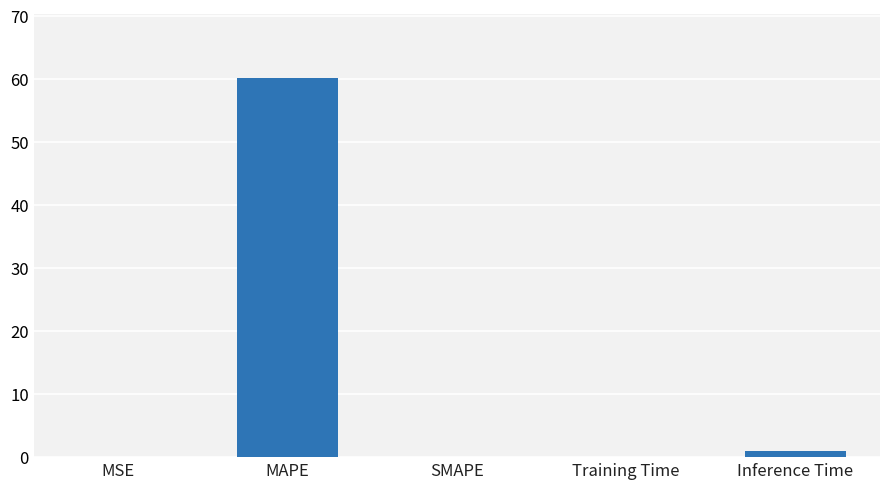

What is the sum of the values at MAPE and SMAPE?

60.1